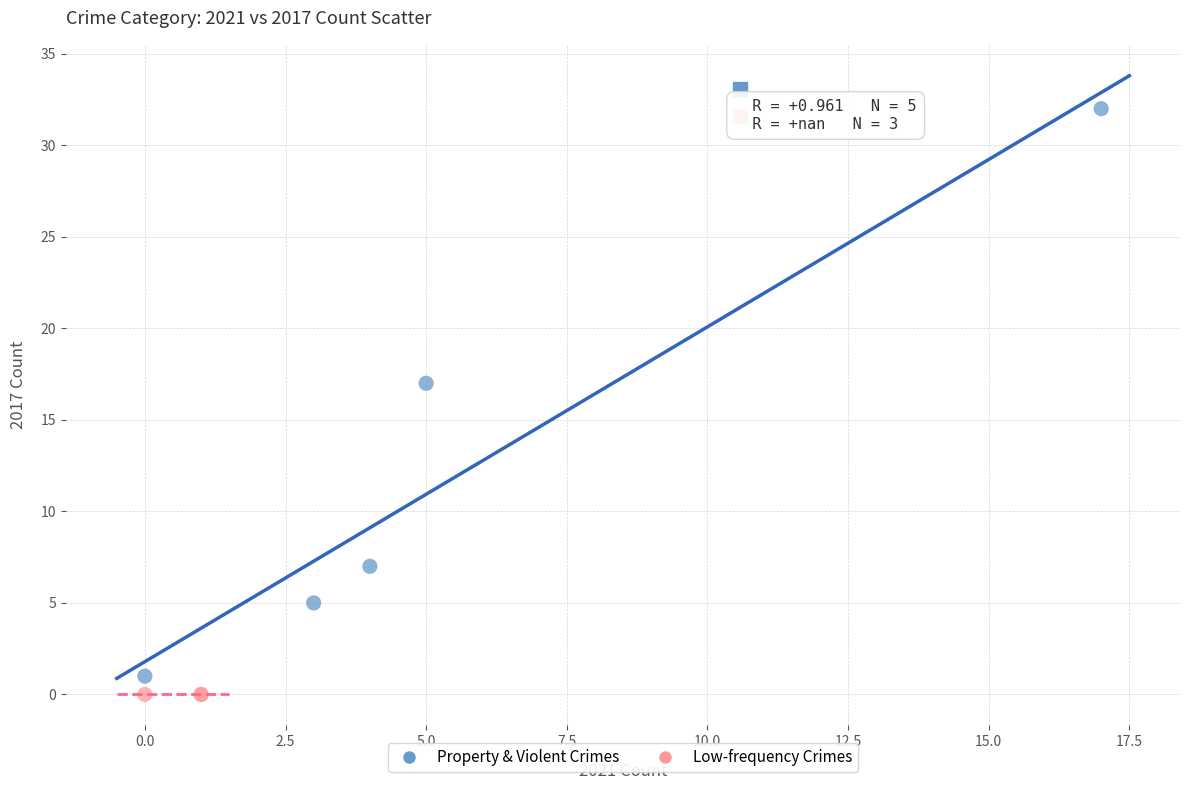

Which series contains the highest Y value?

Property & Violent Crimes